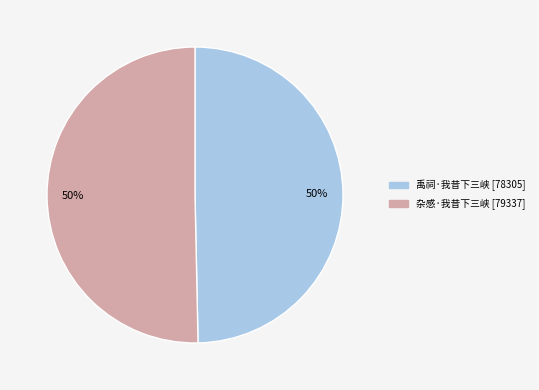

To the nearest percent, what is the average slice percentage?

50%